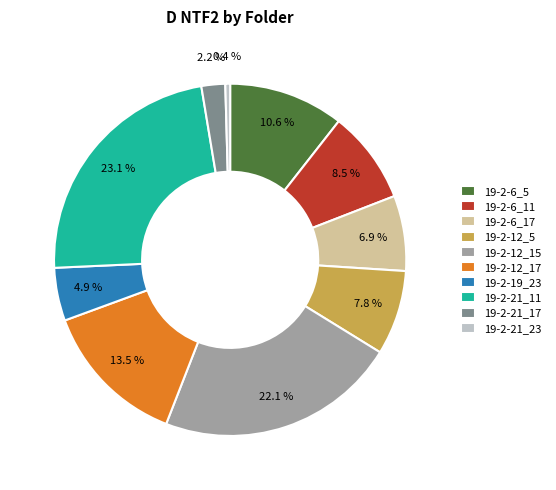

To the nearest percent, what portion does 19-2-21_11 represent?

23%